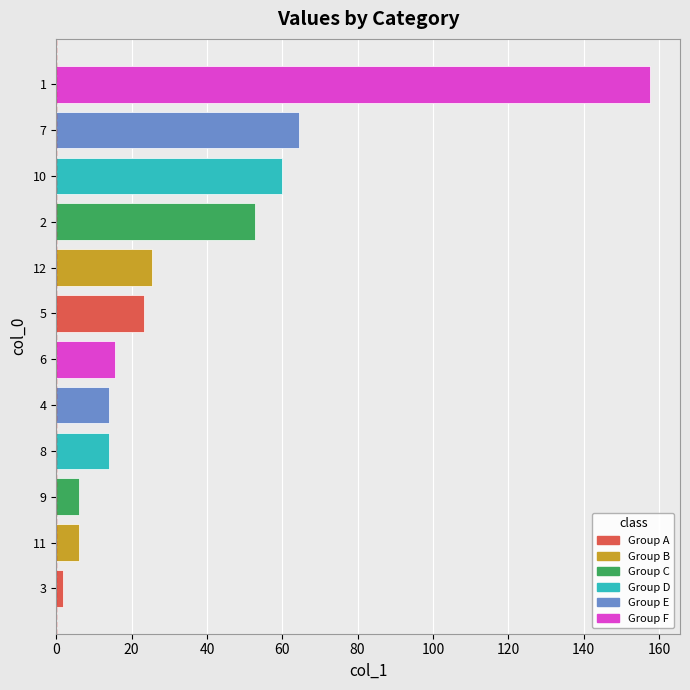

Where is the data nearest to the value 79?

7